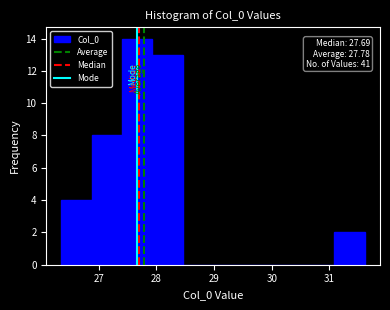

Over which range of the x-axis is the bar tallest?

27.4 to 27.9